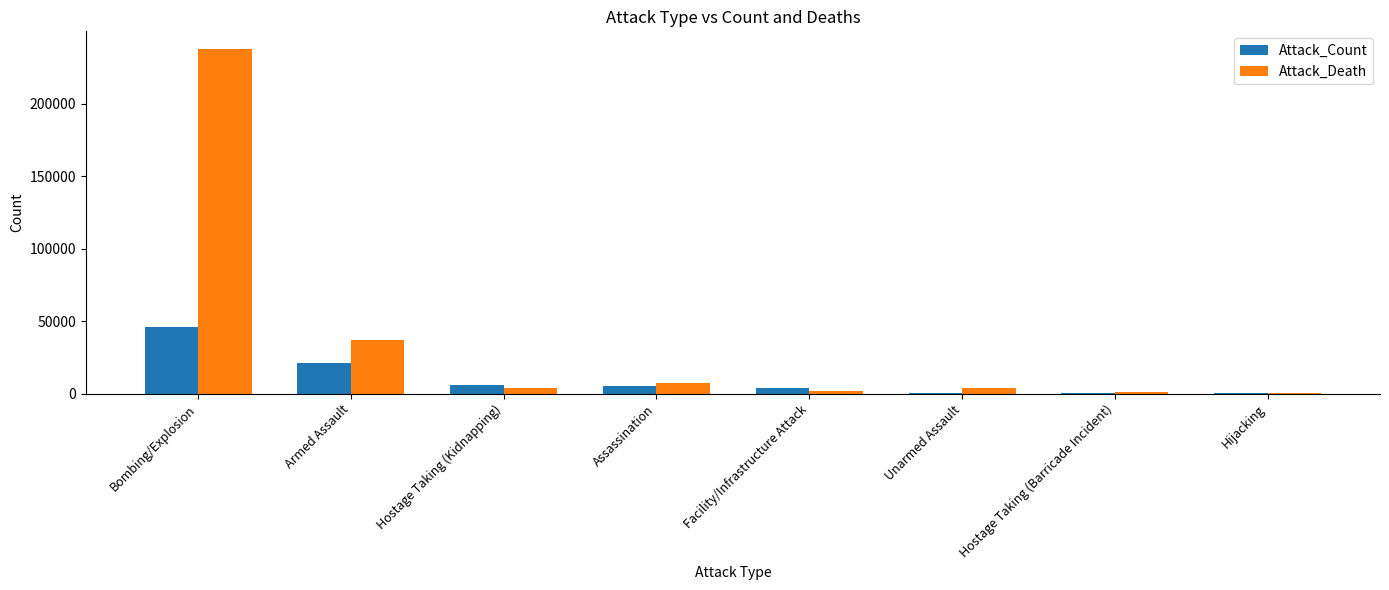

Which category has the highest value across all series?

Bombing/Explosion